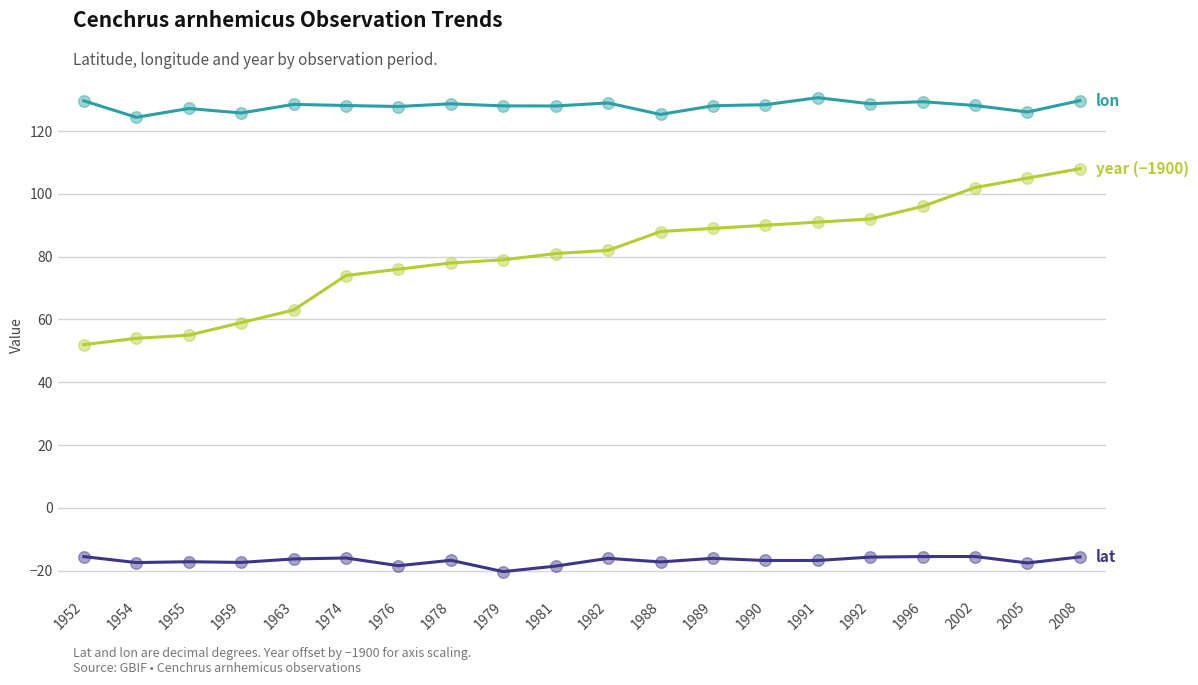

What is the total value across all series at 1952?

166.1